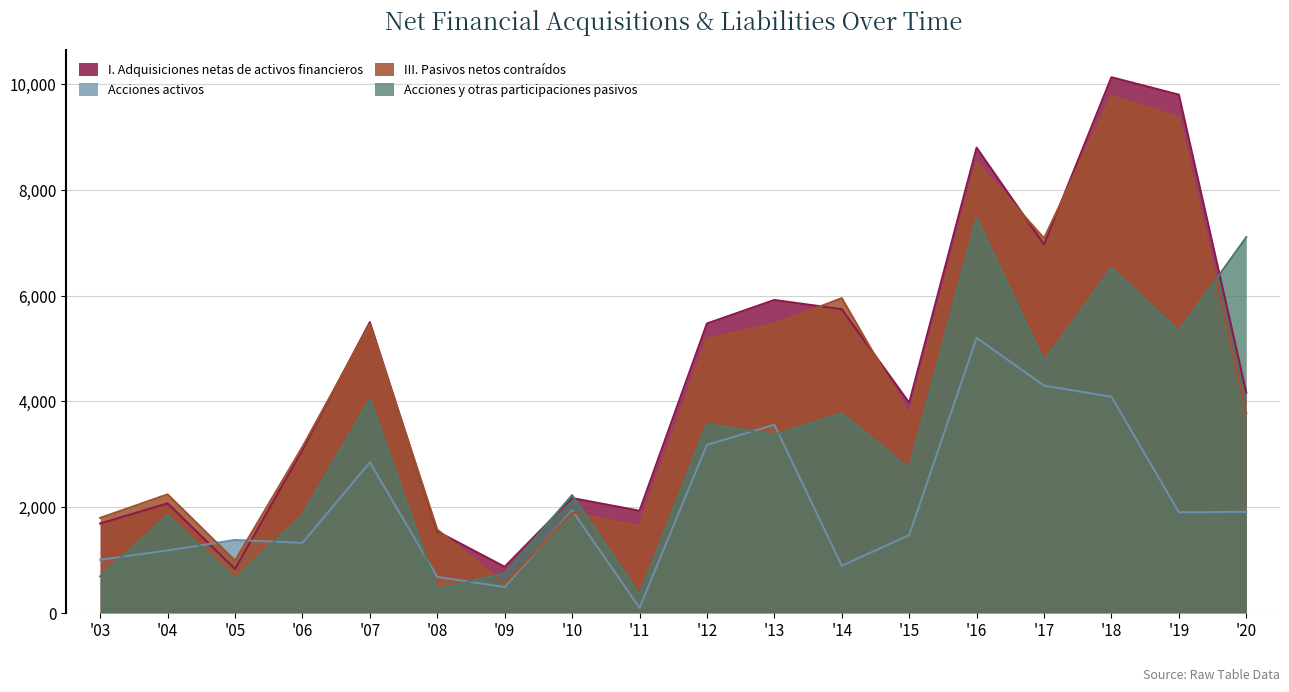

At which category does the chart reach its peak across all series?

'18